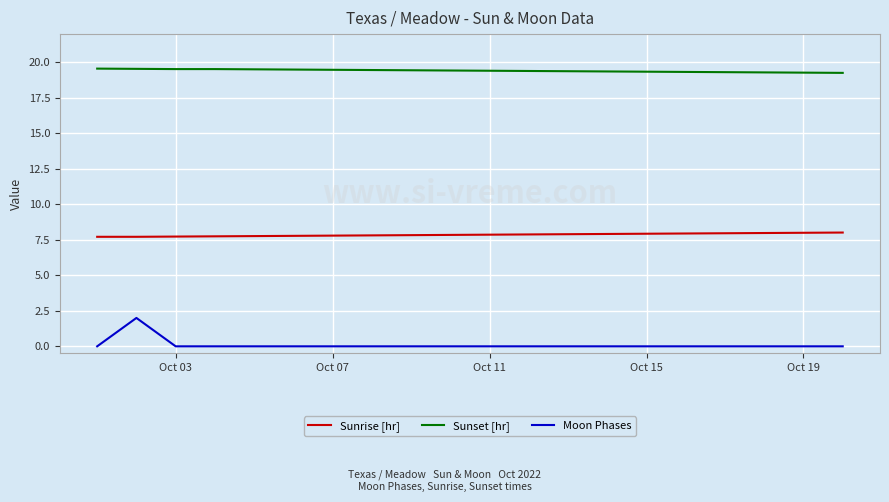

List the series in order of their peak value, lowest first.

Moon Phases, Sunrise [hr], Sunset [hr]